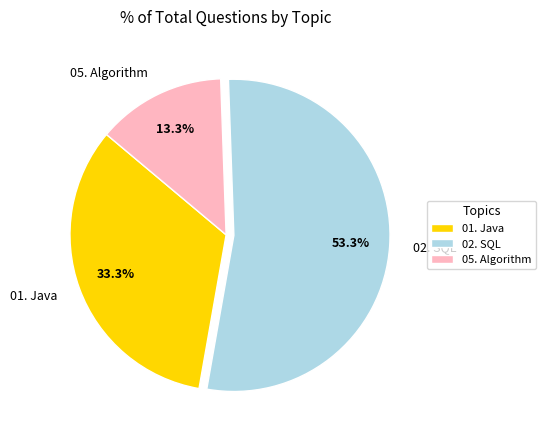

What percentage is the 02. SQL slice, to the nearest percent?

53%